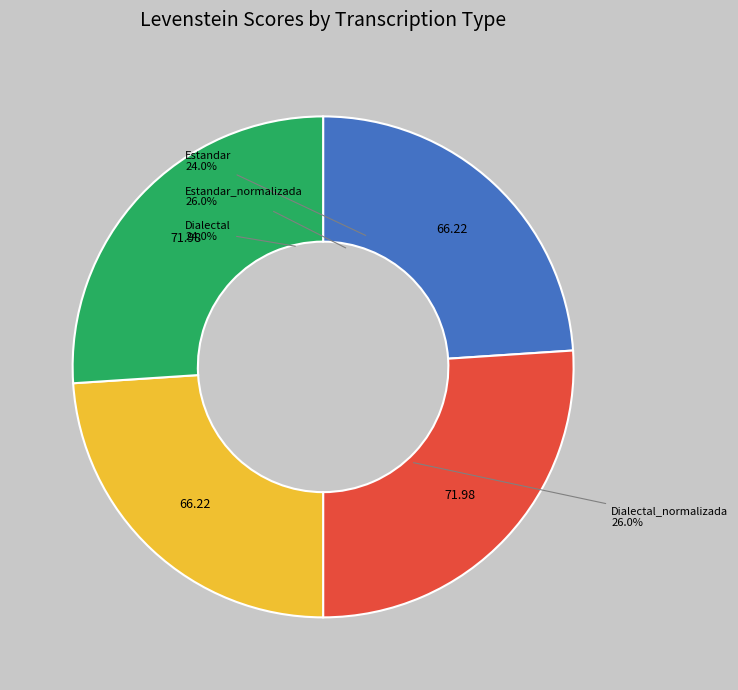

Which category has the biggest portion of the pie?

Estandar_normalizada